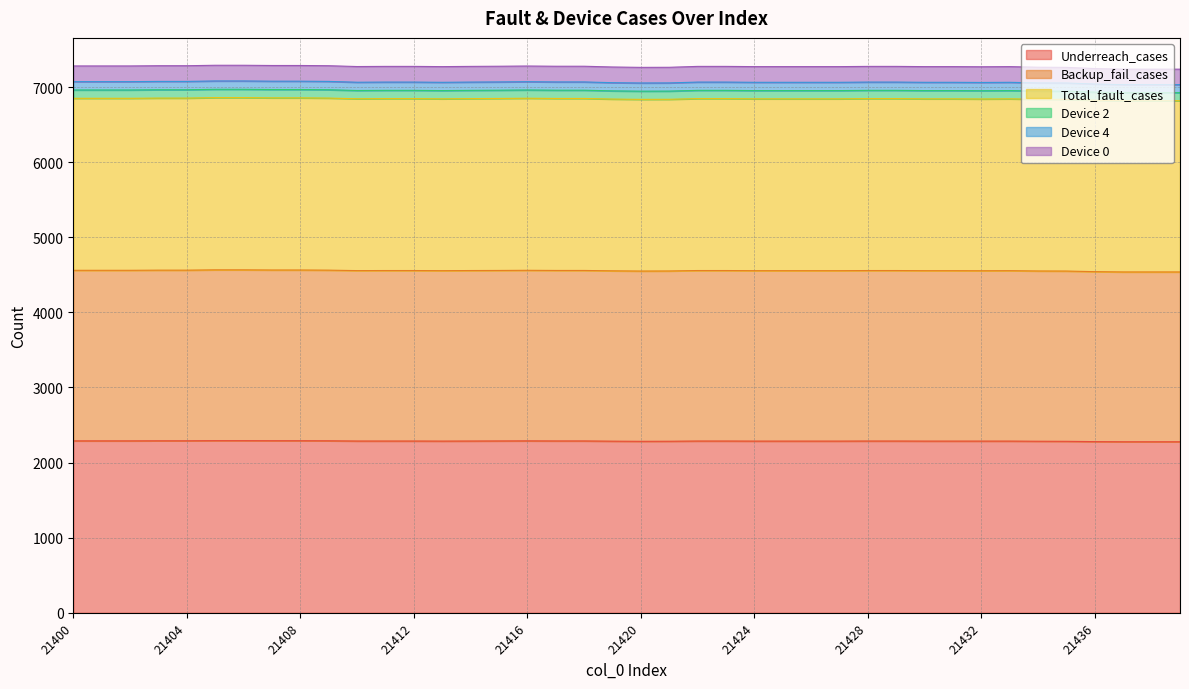

What is the difference between the maximum and minimum values in the Total_fault_cases series?

41